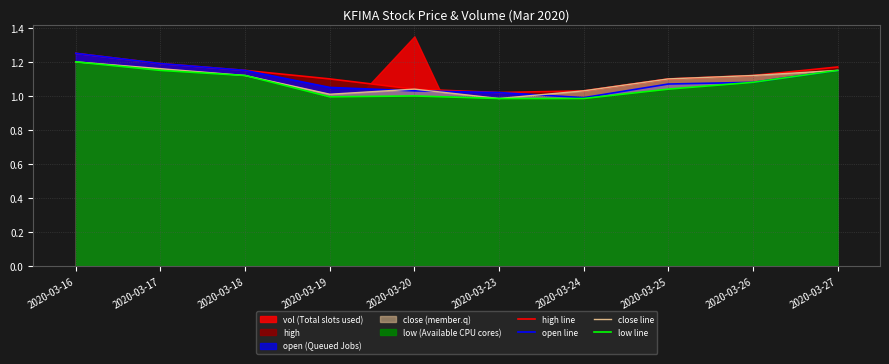

The close line series shows 1.2 at 2020-03-16. True or false?

True